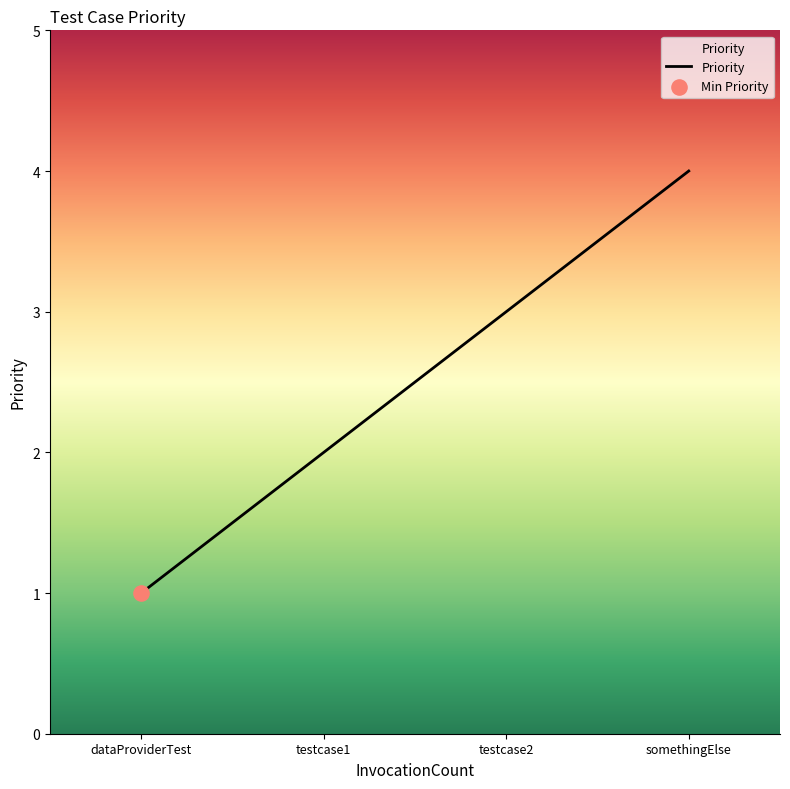

What is the change in value from dataProviderTest to testcase2?

+2